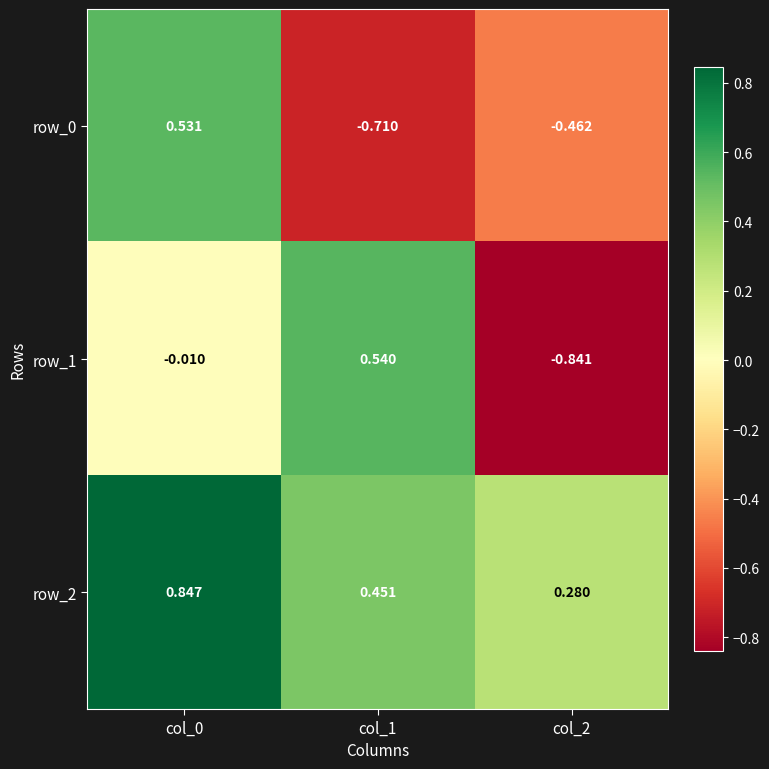

Which series has the widest spread of values?

row_1